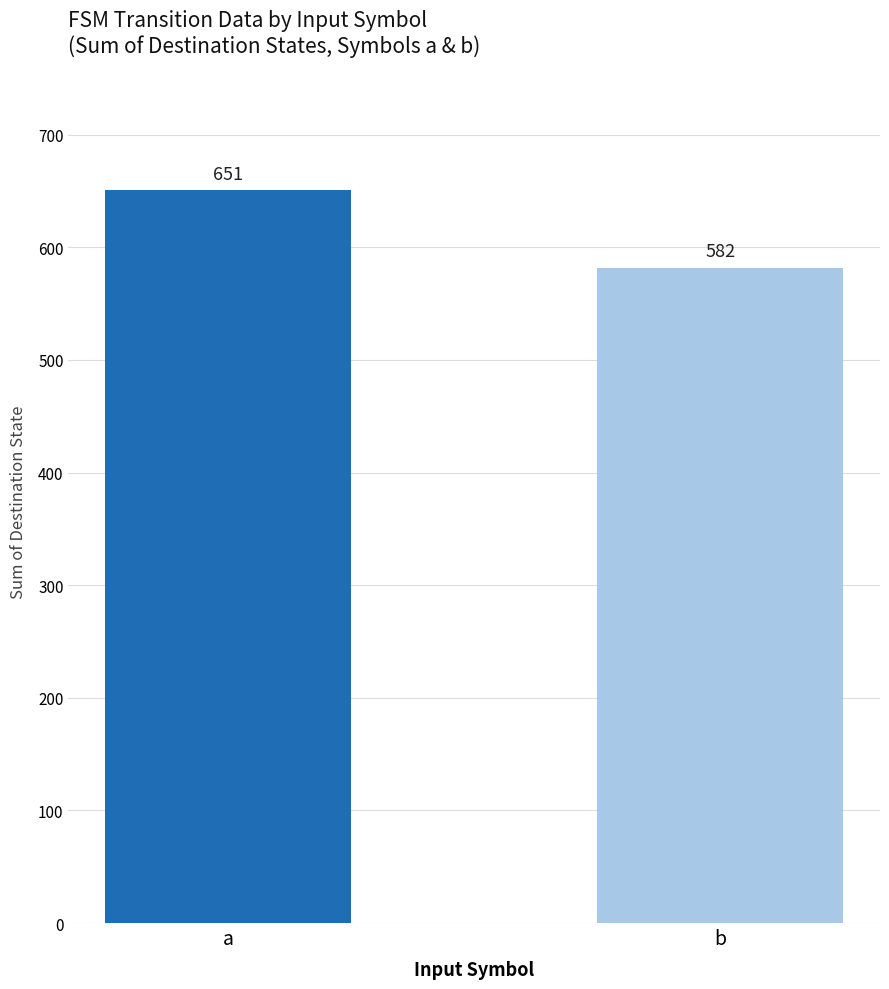

What is the value of the 1st bar from the left?

651